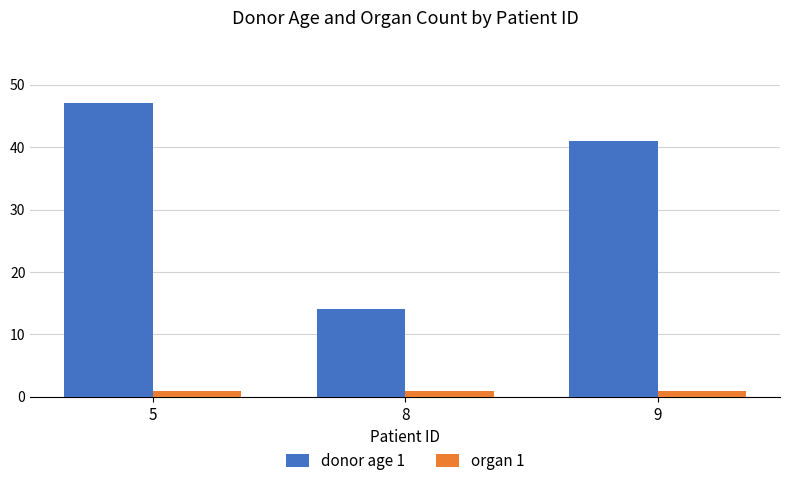

How many bars are there in total?

6